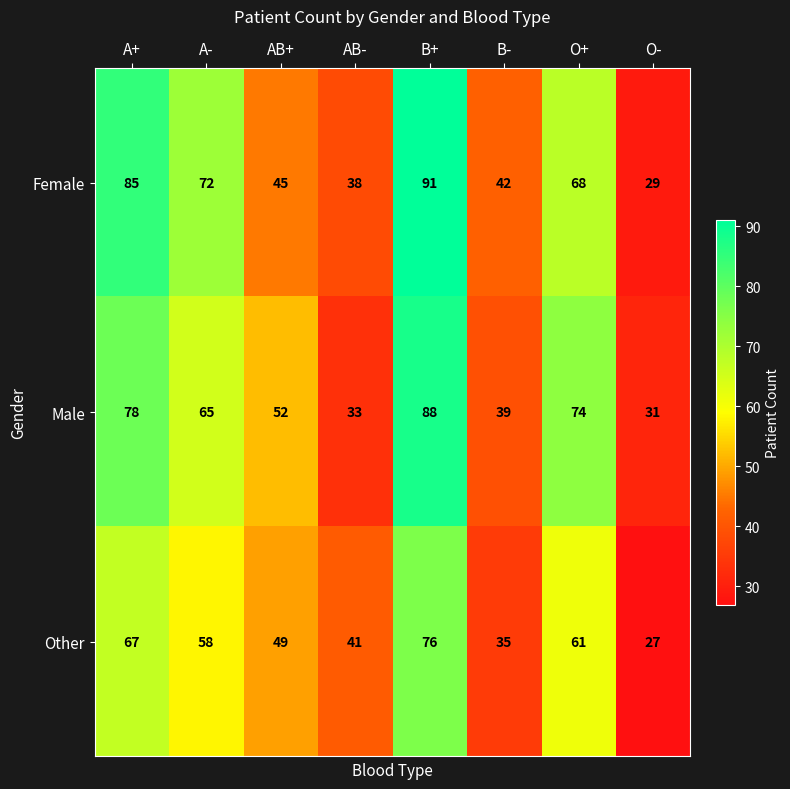

Reading left to right, what are all the values shown in this chart?

Female: 85	72	45	38	91	42	68	29
Male: 78	65	52	33	88	39	74	31
Other: 67	58	49	41	76	35	61	27